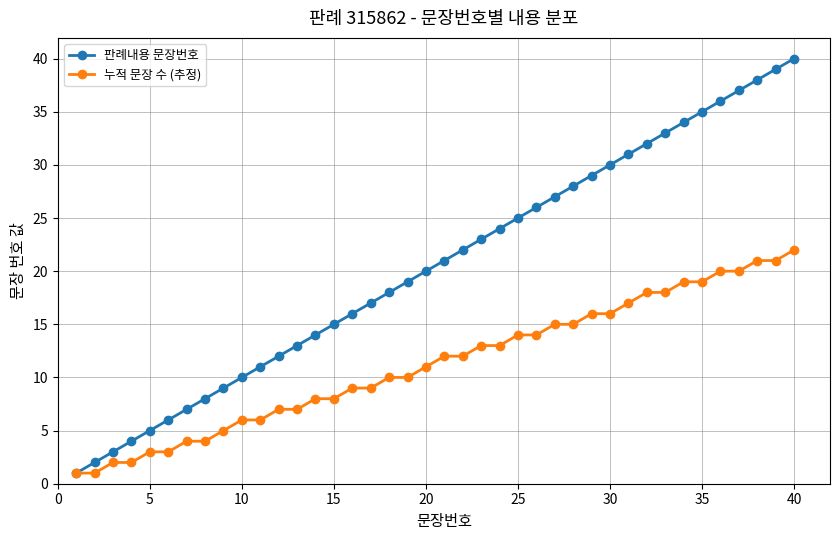

What is the greatest value displayed?

40